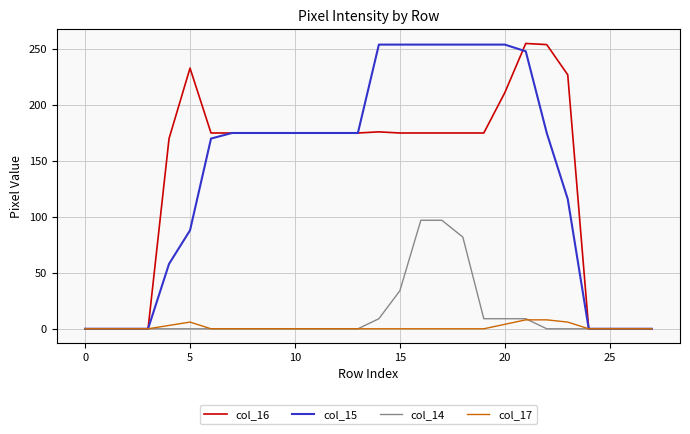

What is the highest value of the col_17 series?

8